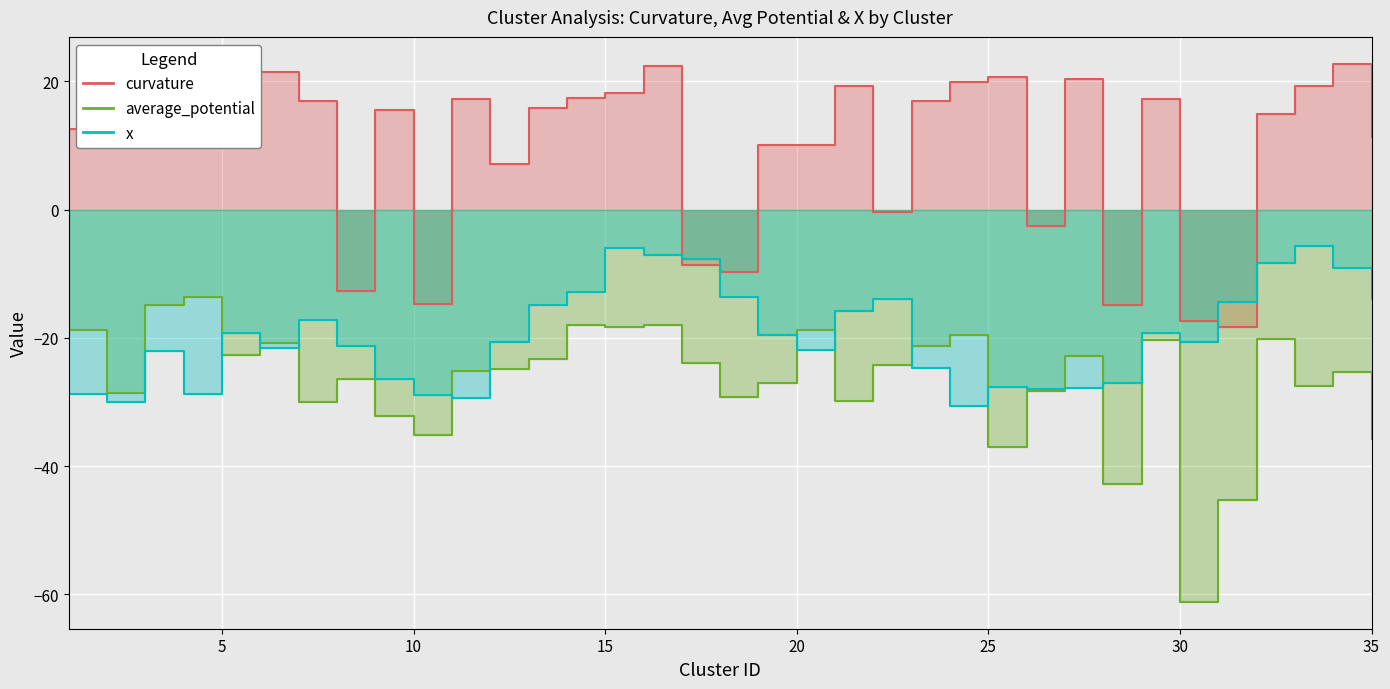

How many interior local peaks does the curvature series have?

10